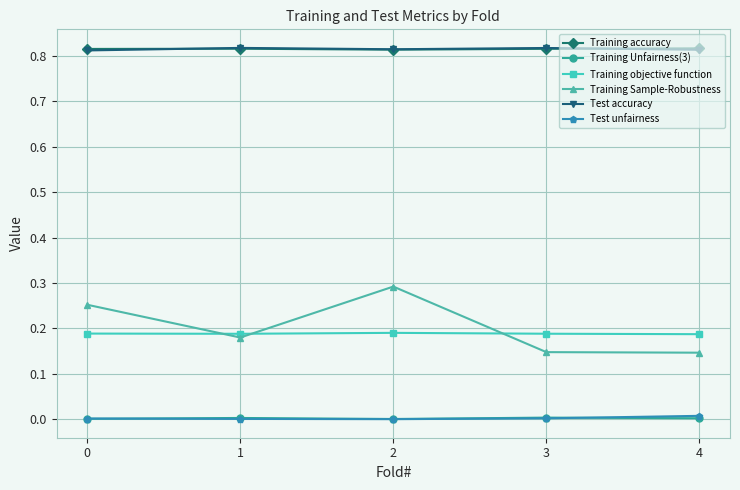

Is the value of Training objective function at 3 greater than the value of Test accuracy at 2?

No